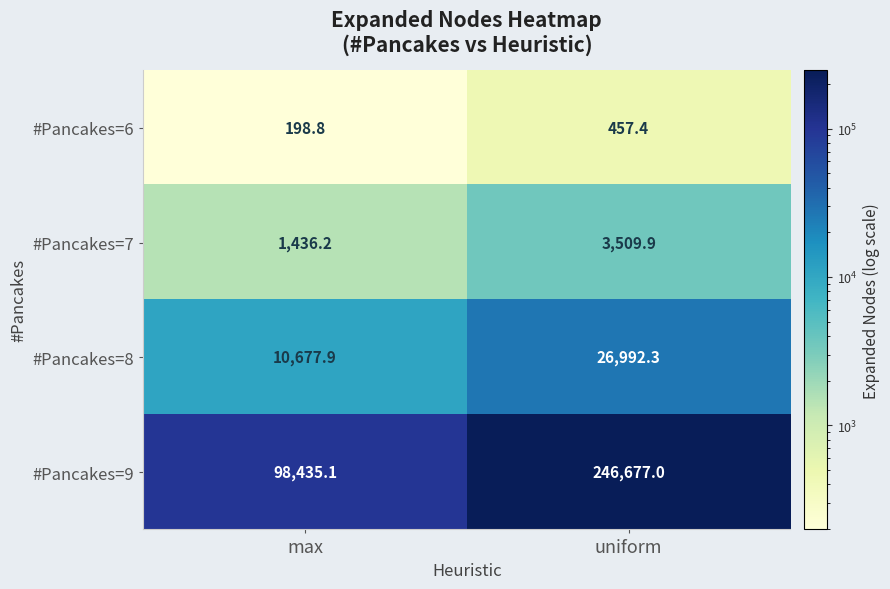

At which category does the chart reach its minimum across all series?

max